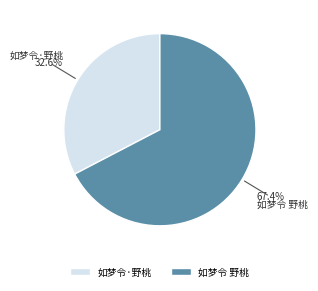

Between 如梦令·野桃 and 如梦令 野桃, which is larger?

如梦令 野桃